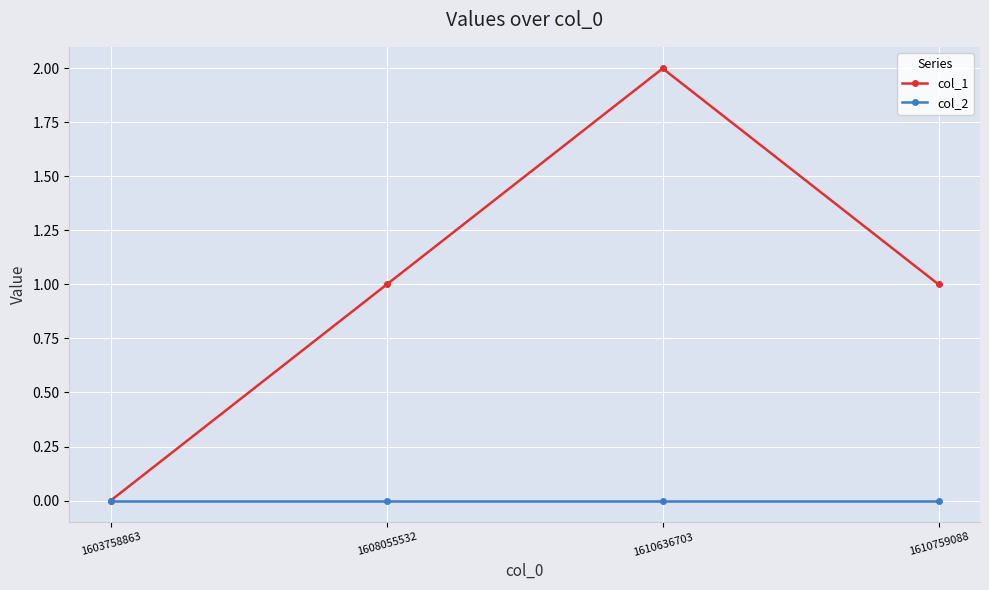

Which series has the largest total across all categories?

col_1